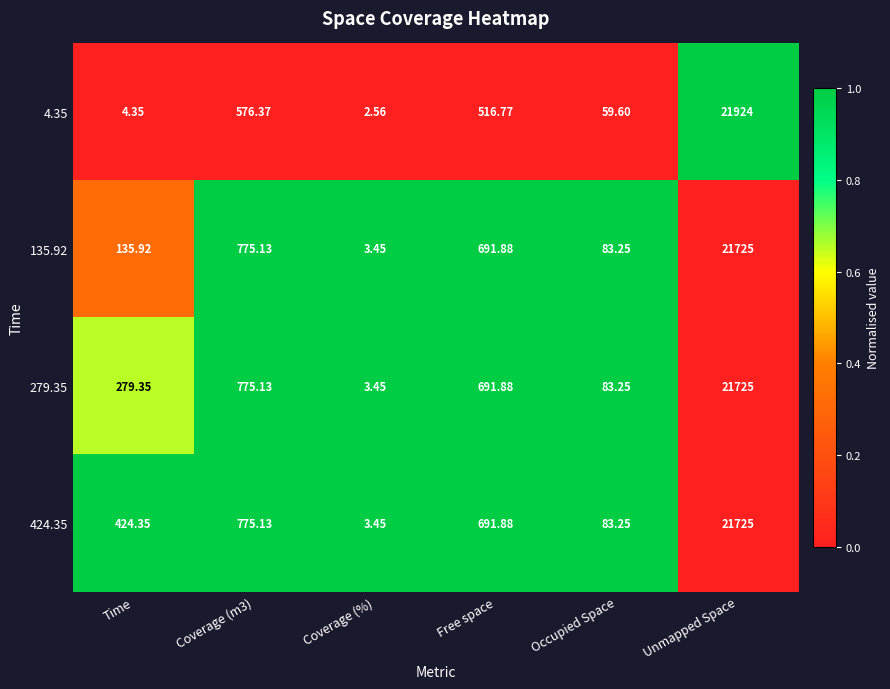

At which category is the sum across all series the highest?

Unmapped Space